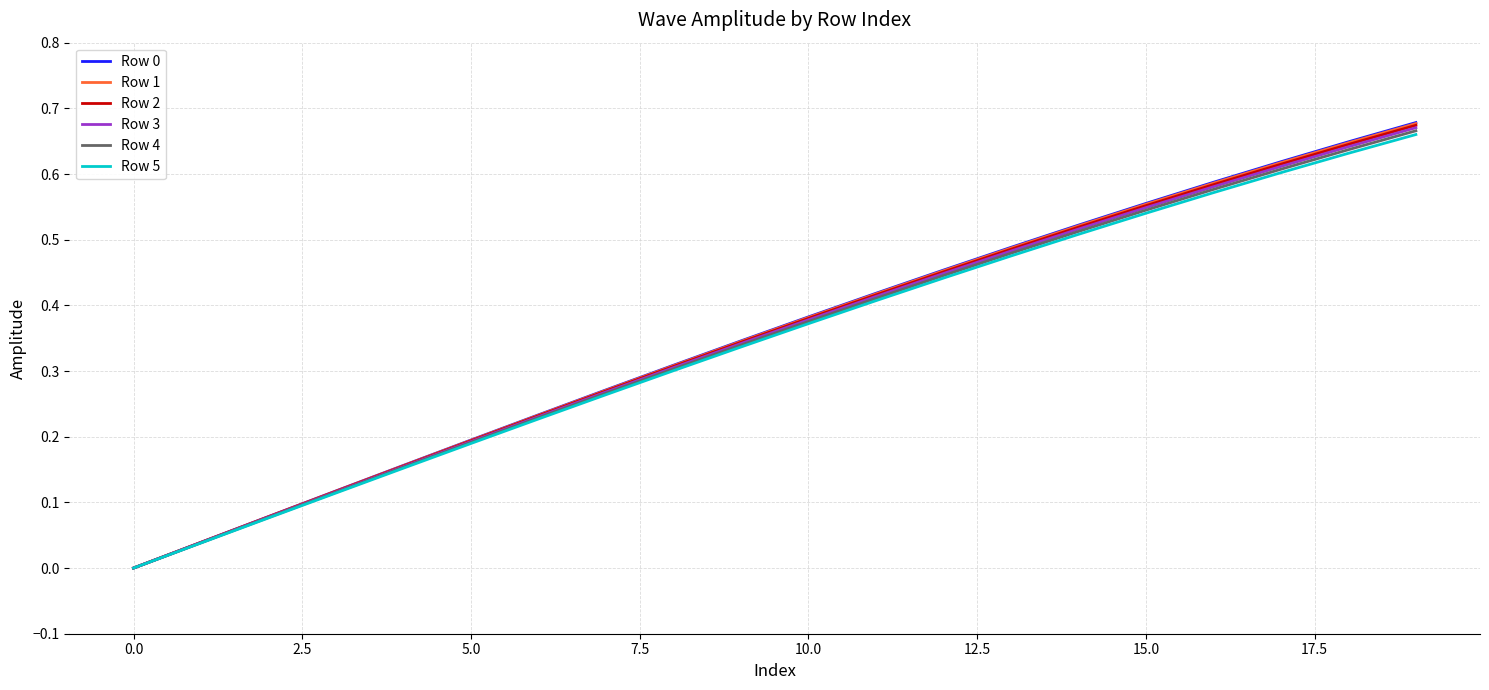

Which series has the largest range (max minus min)?

Row 0